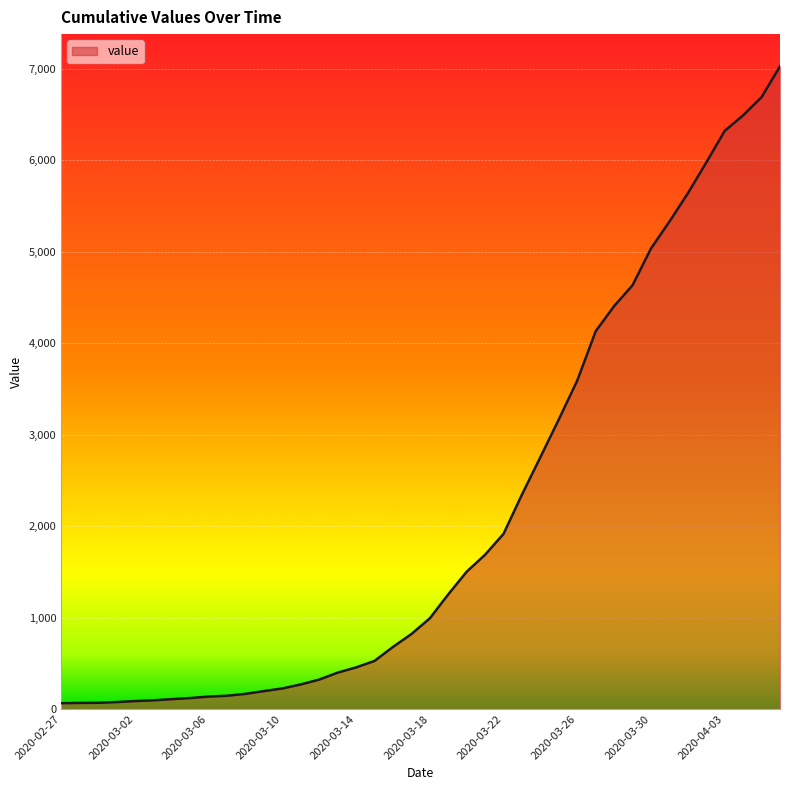

What is the greatest value displayed?

7030